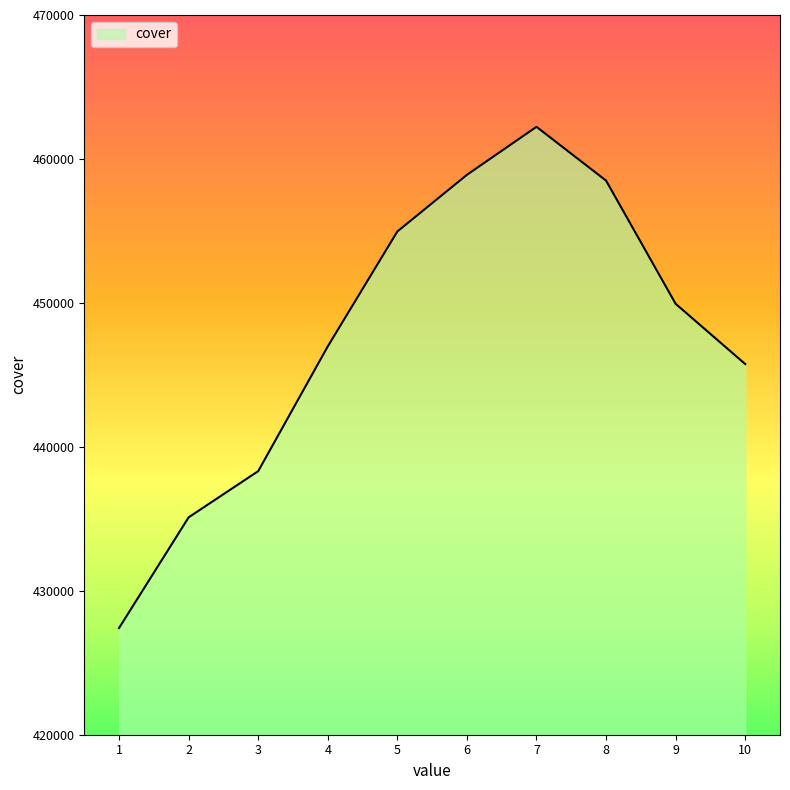

How many interior local peaks (higher than both neighbors) does the data have?

1